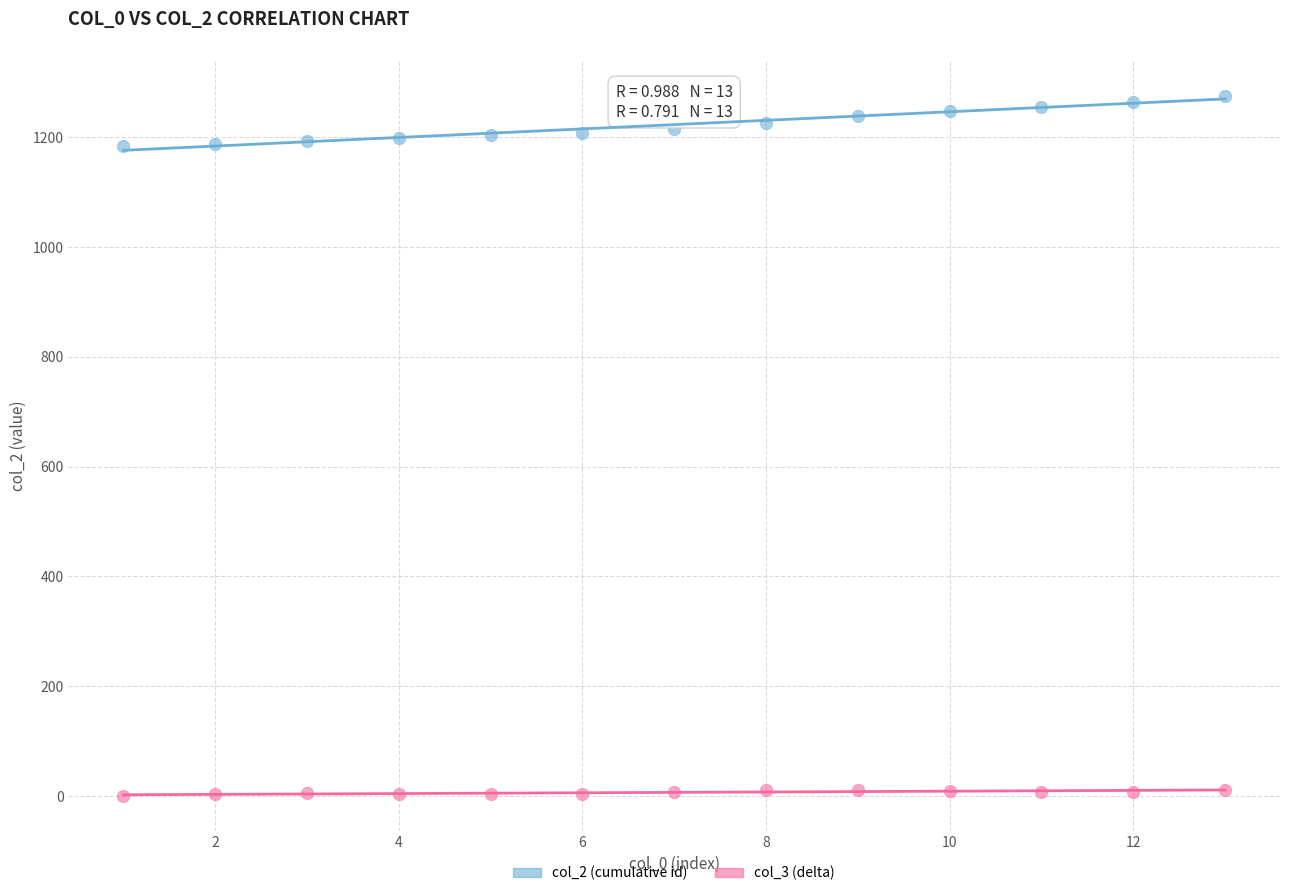

Which series contains the lowest Y value?

col_3 (delta)